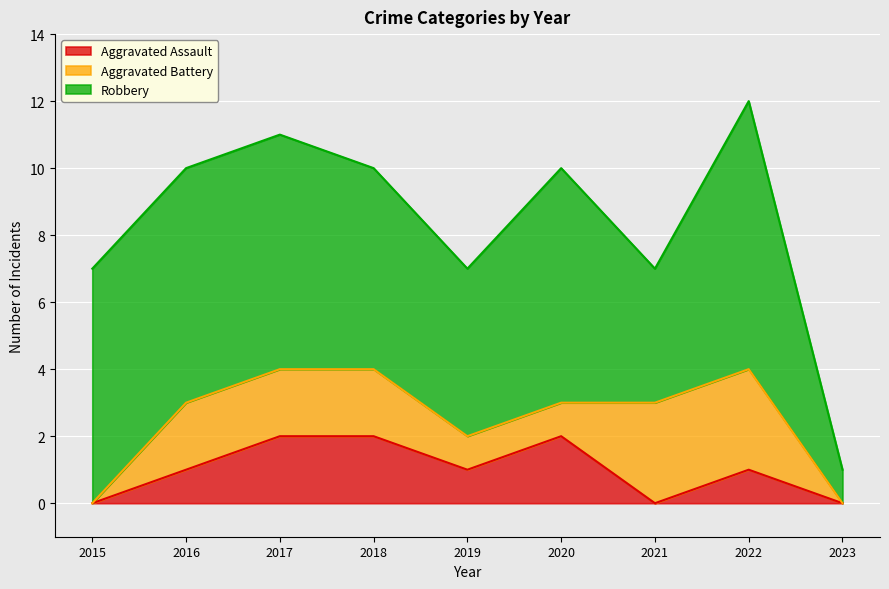

What is the difference between the maximum and minimum values in the Robbery series?

7